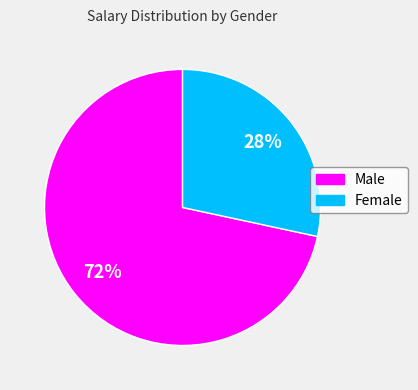

Is there a majority slice in this chart?

Yes